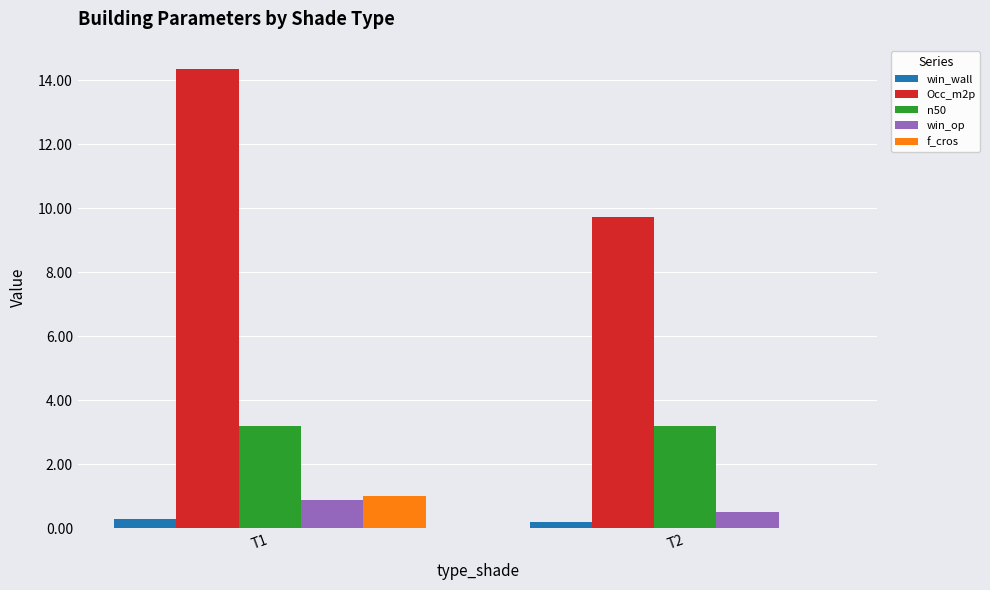

Where is Occ_m2p nearest to the value 12?

T2